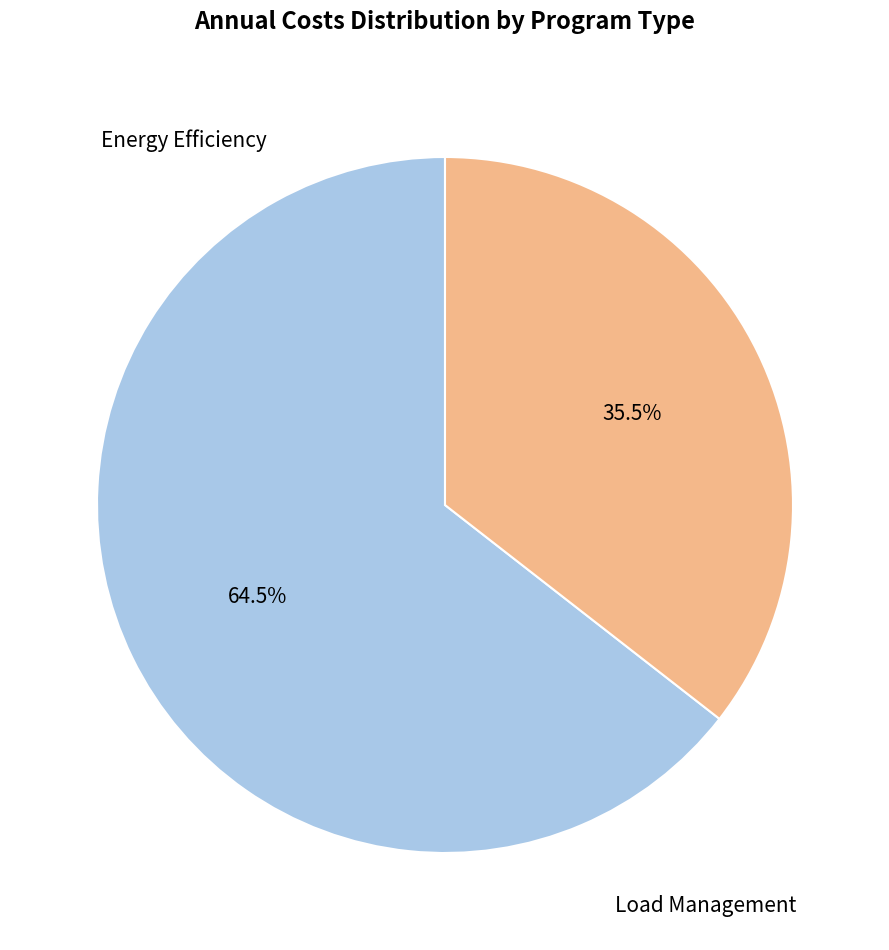

How many slices are in this pie chart?

2